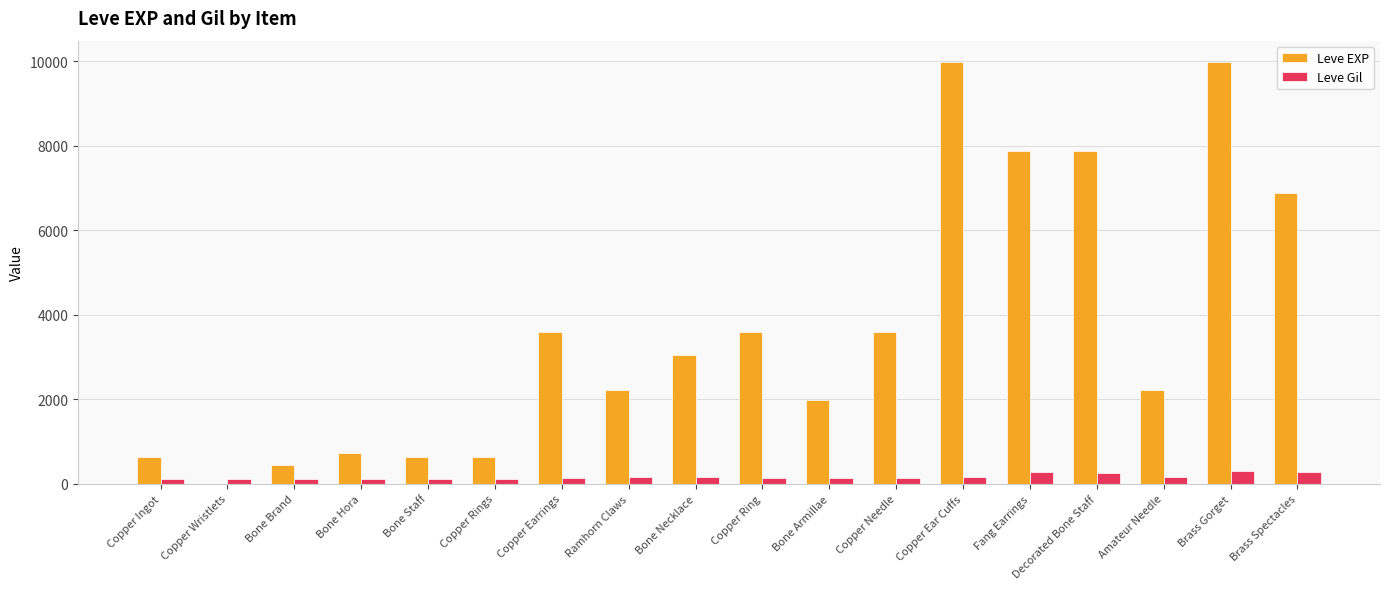

Is the value of Leve EXP at Bone Hora greater than the value of Leve Gil at Fang Earrings?

Yes